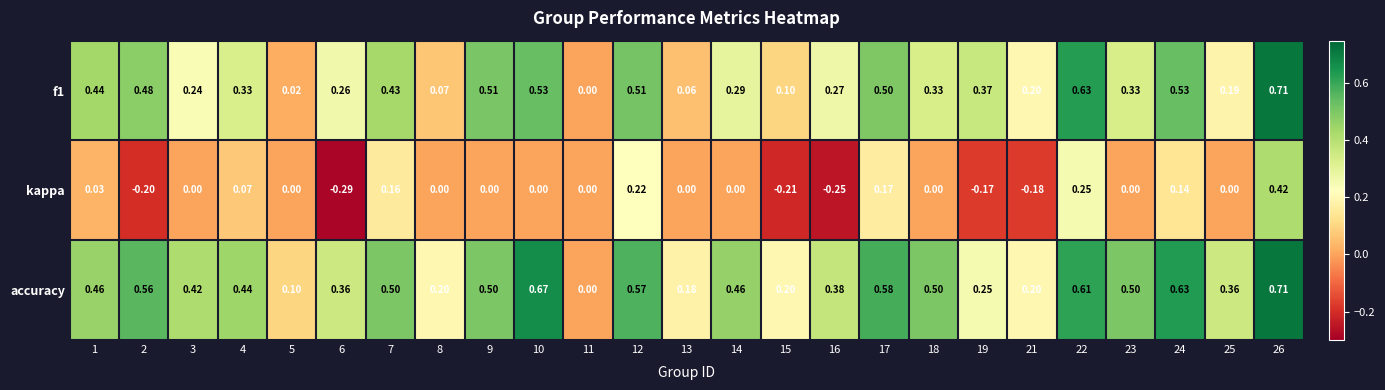

Is the value of kappa at 7 greater than the value of accuracy at 17?

No